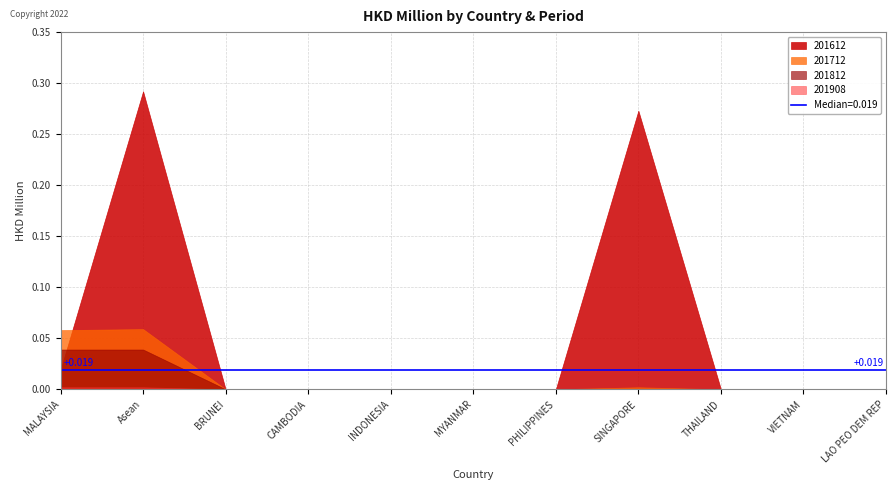

Reading left to right, transcribe all the data shown in this chart.

201612: MALAYSIA=0.0	Asean=0.3	BRUNEI=0.0	CAMBODIA=0.0	INDONESIA=0.0	MYANMAR=0.0	PHILIPPINES=0.0	SINGAPORE=0.3	THAILAND=0.0	VIETNAM=0.0	LAO PEO DEM REP=0.0
201712: MALAYSIA=0.1	Asean=0.1	BRUNEI=0.0	CAMBODIA=0.0	INDONESIA=0.0	MYANMAR=0.0	PHILIPPINES=0.0	SINGAPORE=0.0	THAILAND=0.0	VIETNAM=0.0	LAO PEO DEM REP=0.0
201812: MALAYSIA=0.0	Asean=0.0	BRUNEI=0.0	CAMBODIA=0.0	INDONESIA=0.0	MYANMAR=0.0	PHILIPPINES=0.0	SINGAPORE=0.0	THAILAND=0.0	VIETNAM=0.0	LAO PEO DEM REP=0.0
201908: MALAYSIA=0.0	Asean=0.0	BRUNEI=0.0	CAMBODIA=0.0	INDONESIA=0.0	MYANMAR=0.0	PHILIPPINES=0.0	SINGAPORE=0.0	THAILAND=0.0	VIETNAM=0.0	LAO PEO DEM REP=0.0